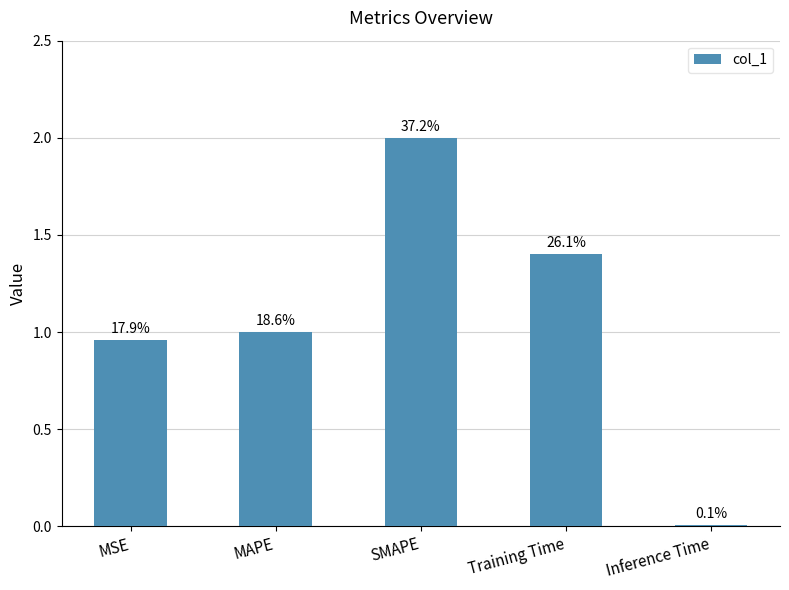

The chart shows a value of 1.4 at MAPE. True or false?

False